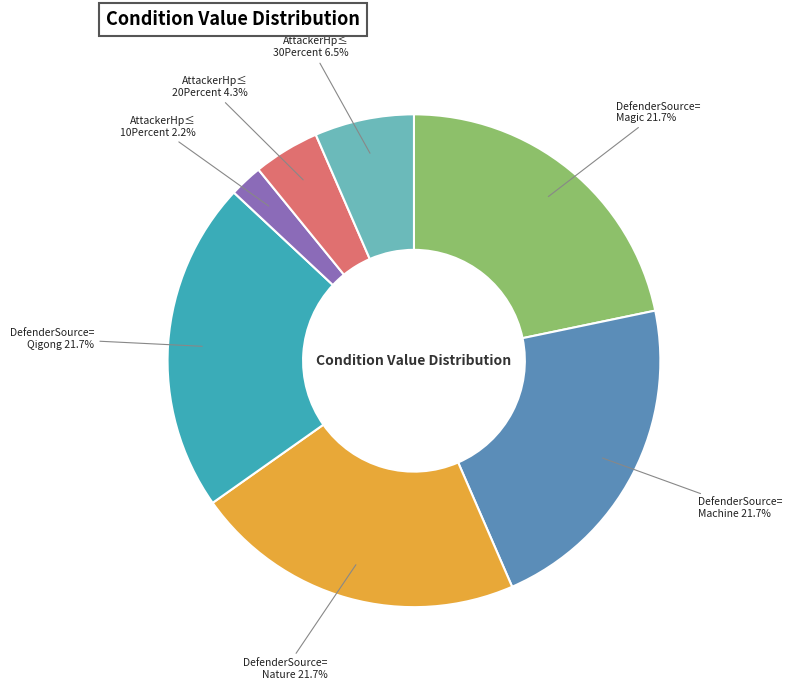

Is there a majority slice in this chart?

No